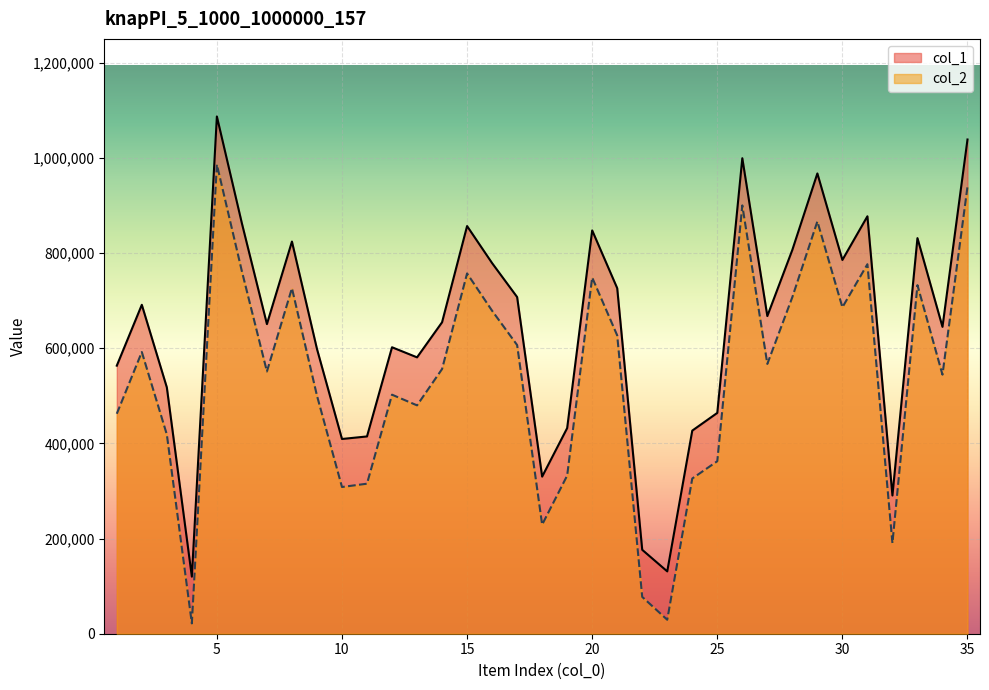

Which series has the largest total across all categories?

col_1